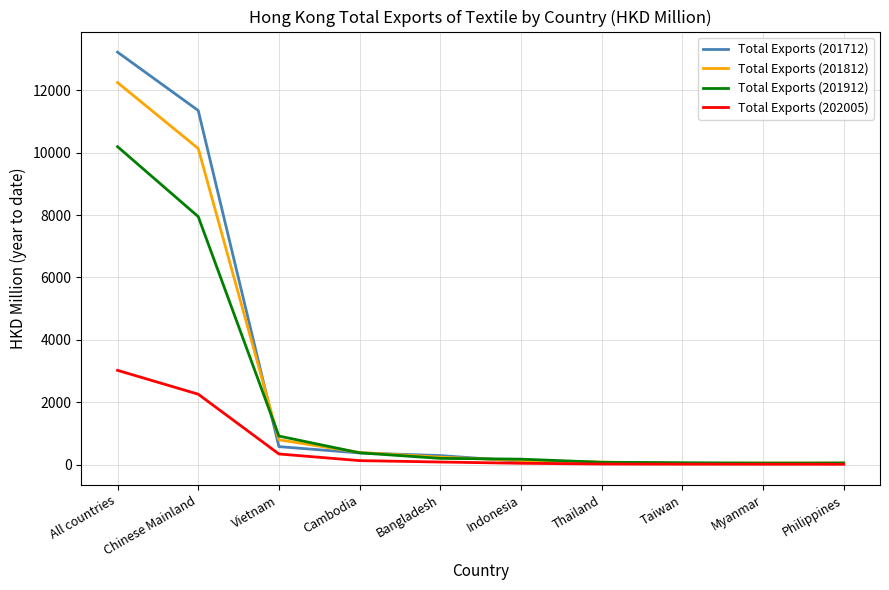

Is it true that Total Exports (201812) equals 12245.2 at All countries?

True